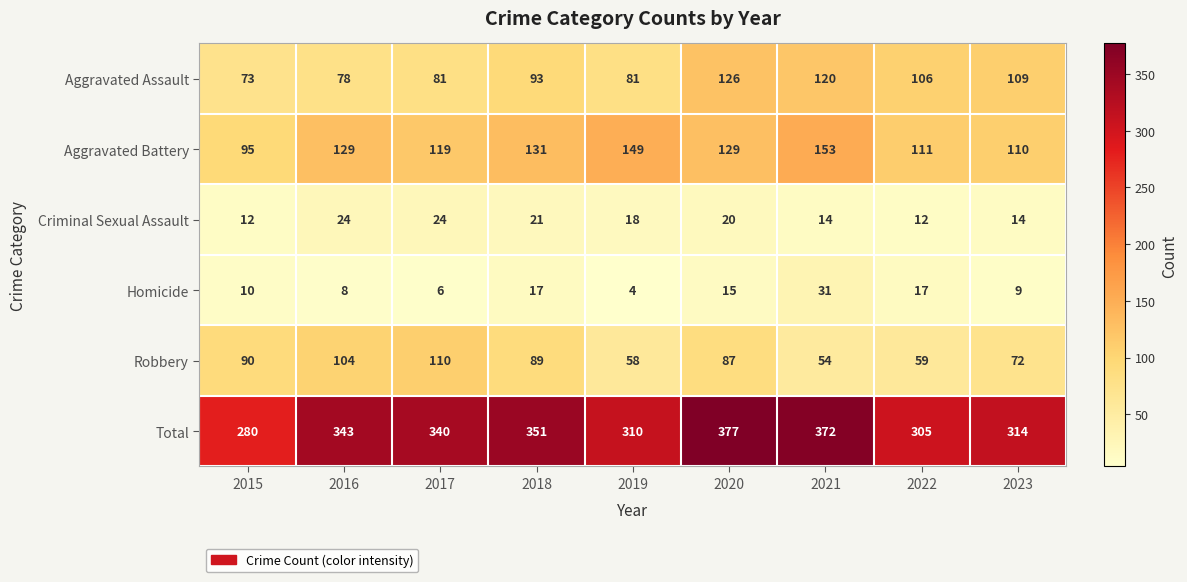

The Homicide series shows 5 at 2022. True or false?

False